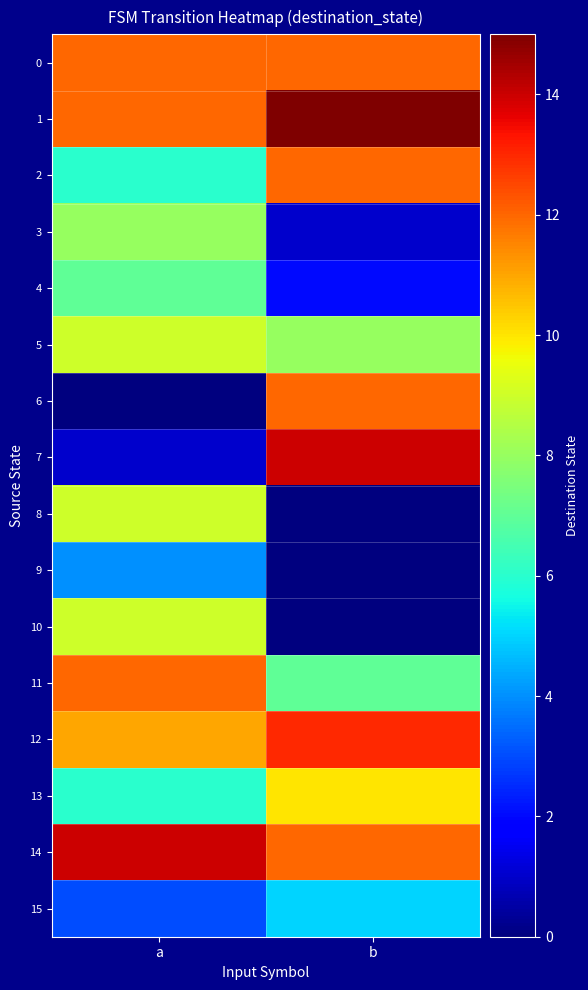

How many series are shown in this chart?

16